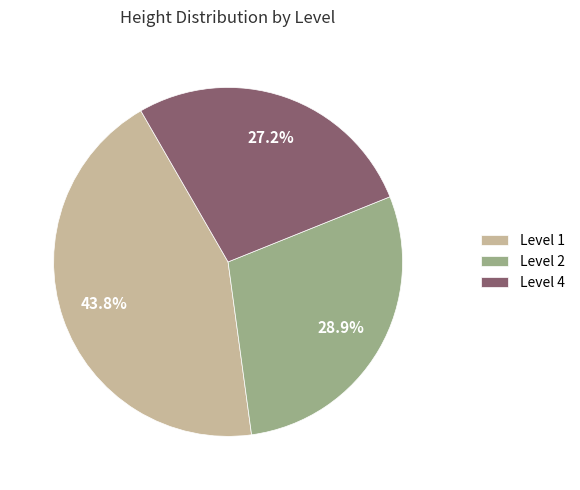

Does Level 1 represent more than half of the total?

No